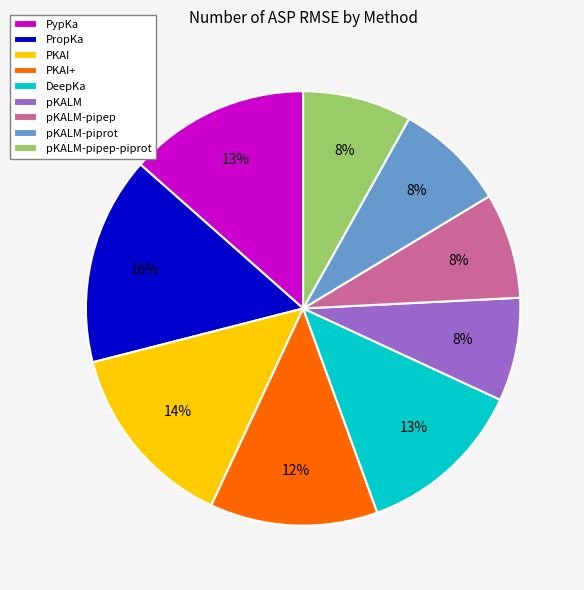

Is the sum of PropKa and PypKa greater than half?

No